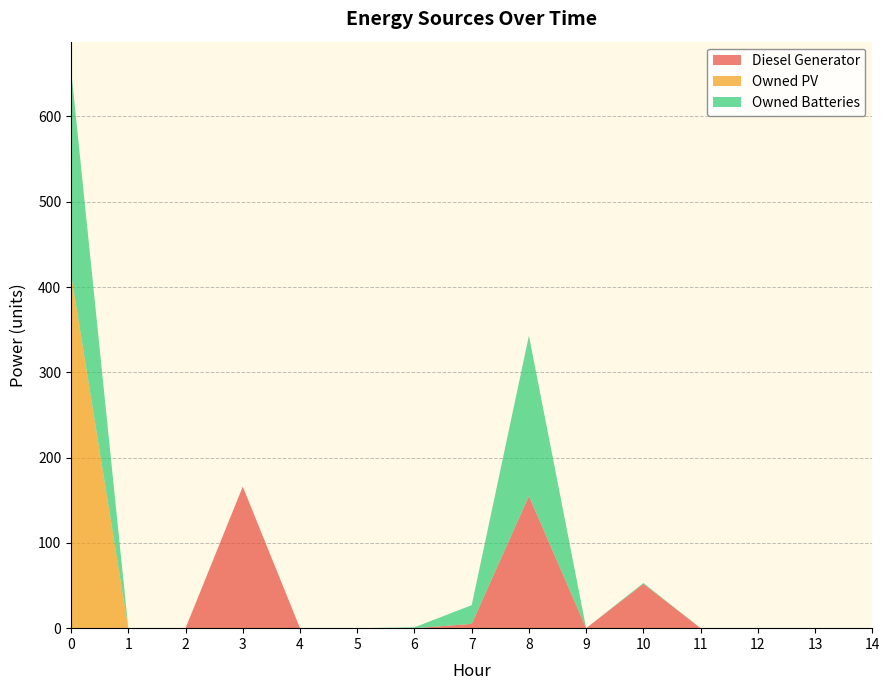

Reading right to left, transcribe all the data shown in this chart.

Diesel Generator: 0	0	0	0	52	0	155	5	0	0	0	166	0	0	0
Owned PV: 0	0	0	0	0	0	0	0	0	0	0	0	0	0	415
Owned Batteries: 0	0	0	0	1	0	188	22	1	0	0	0	0	0	240